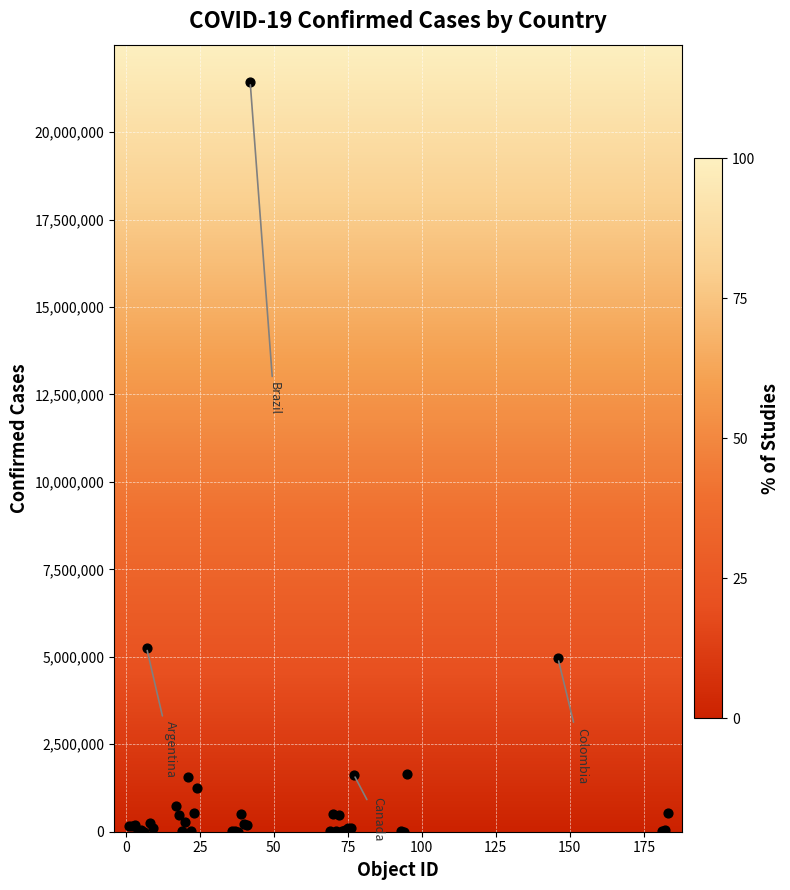

What Y value in the scatter plot is closest to 10714837?

5256902